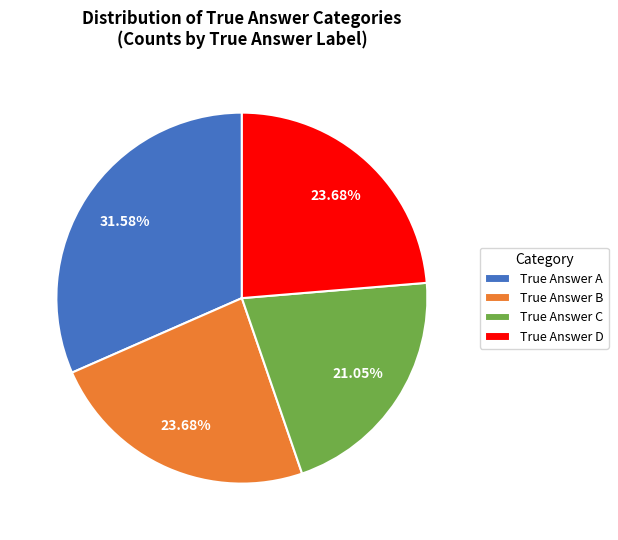

Is the sum of True Answer B and True Answer C greater than half?

No